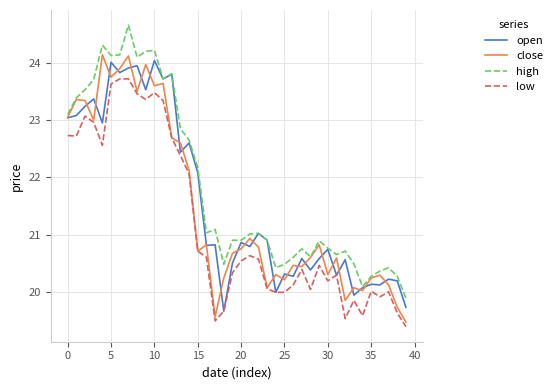

What is the minimum value for high?

19.9